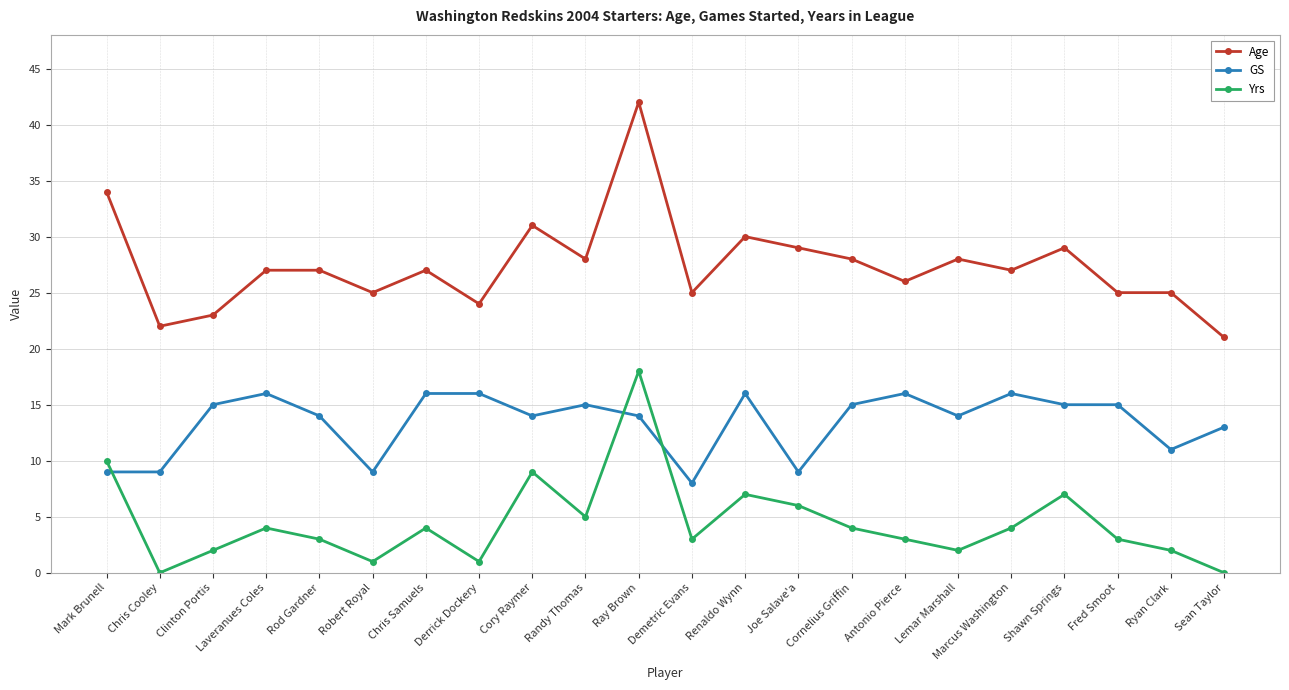

How many categories are shown in the chart?

22